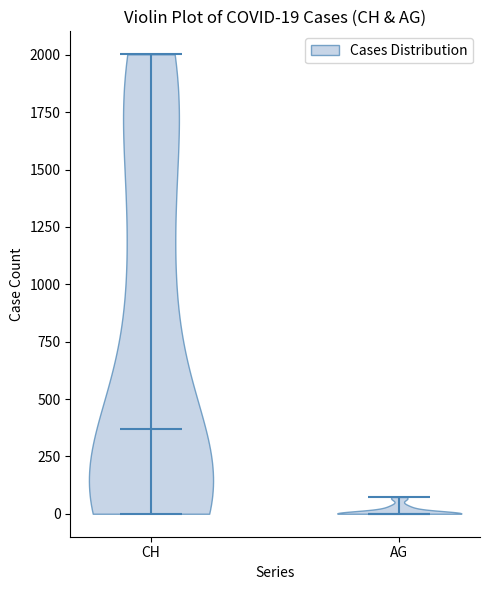

Which violin has the lowest median line?

AG